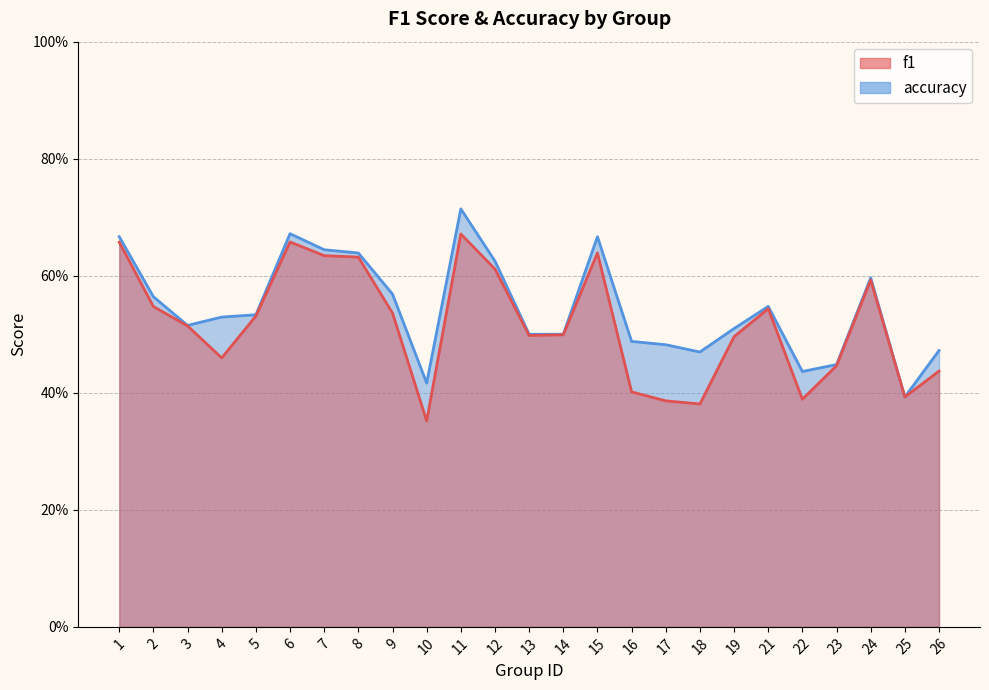

What is the difference between the second highest and second lowest values in the f1 series?

0.3